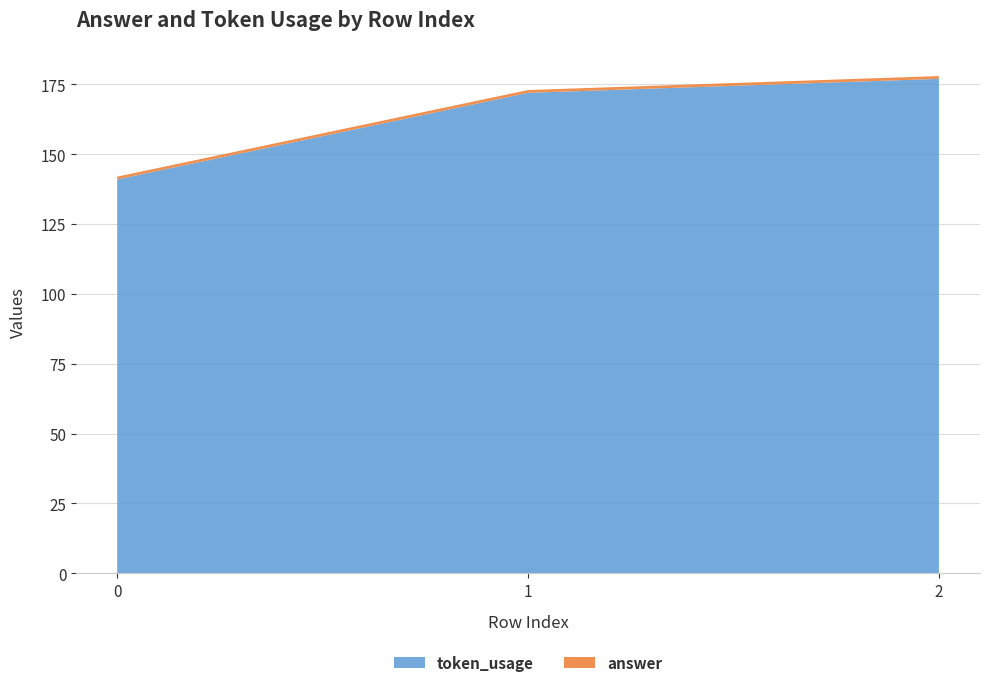

Reading right to left, list all the values displayed in this chart.

token_usage: 2=177	1=172	0=141
answer: 2=1	1=1	0=1